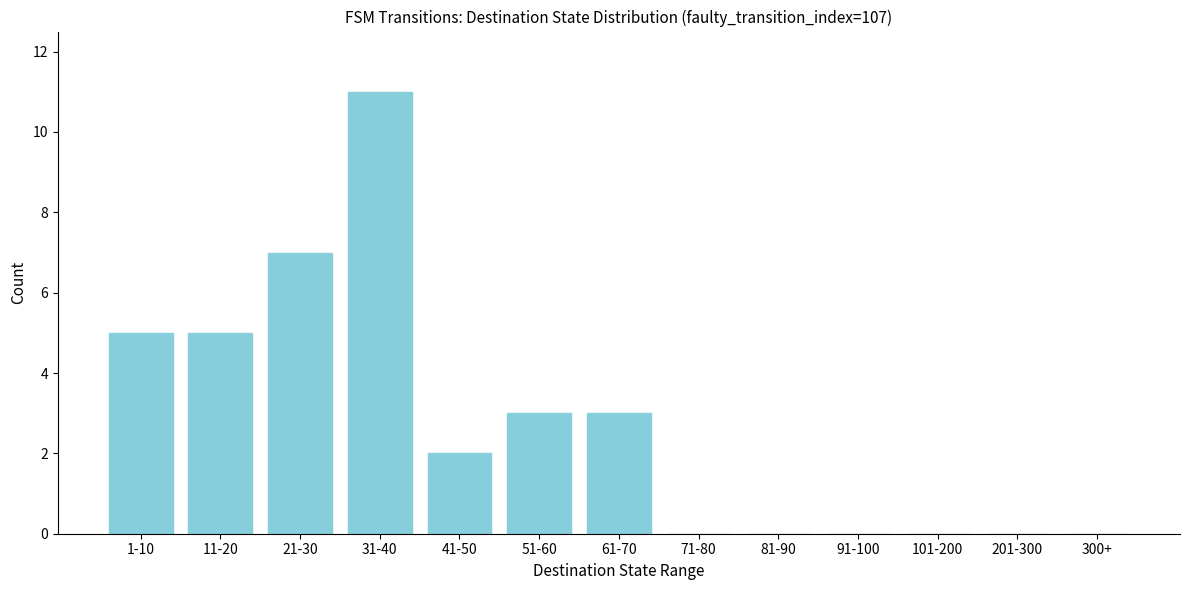

Reading right to left, transcribe all the data shown in this chart.

300+=0	201-300=0	101-200=0	91-100=0	81-90=0	71-80=0	61-70=3	51-60=3	41-50=2	31-40=11	21-30=7	11-20=5	1-10=5